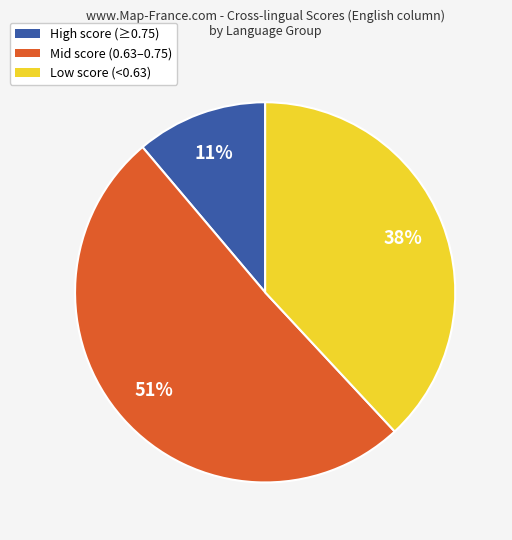

Is there a majority slice in this chart?

Yes